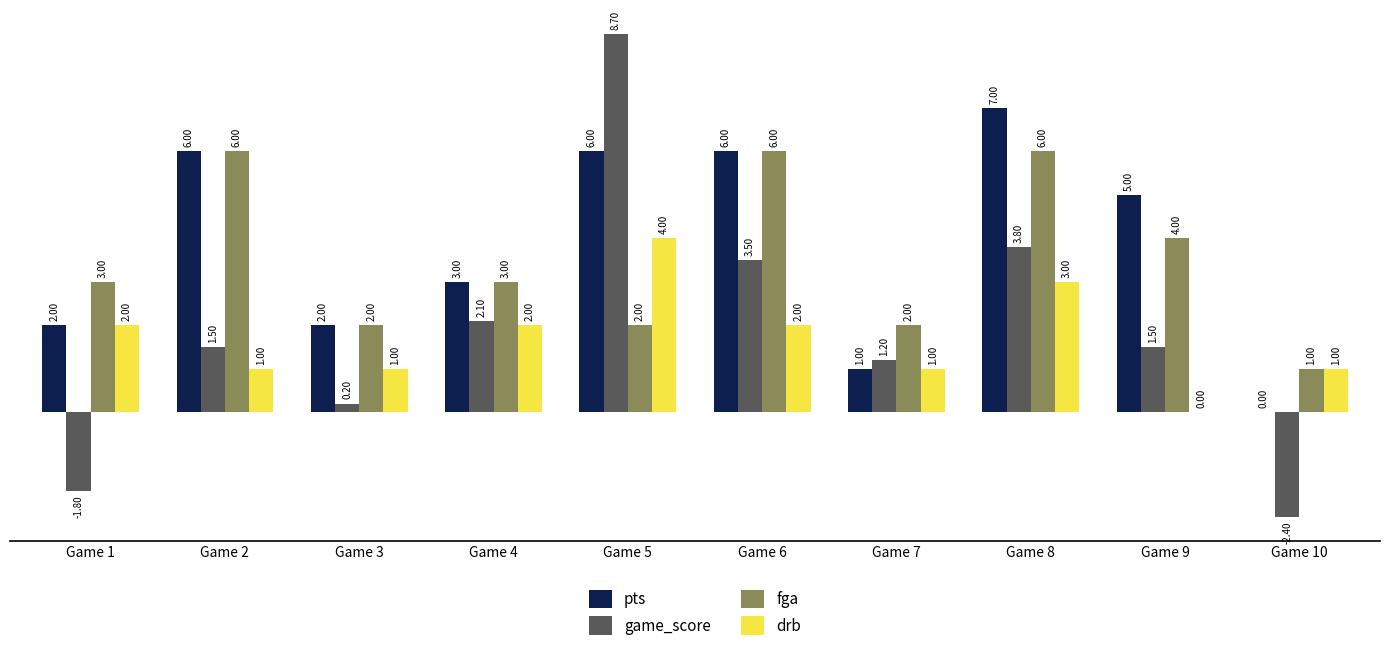

What value does the game_score series have at Game 1?

-1.8